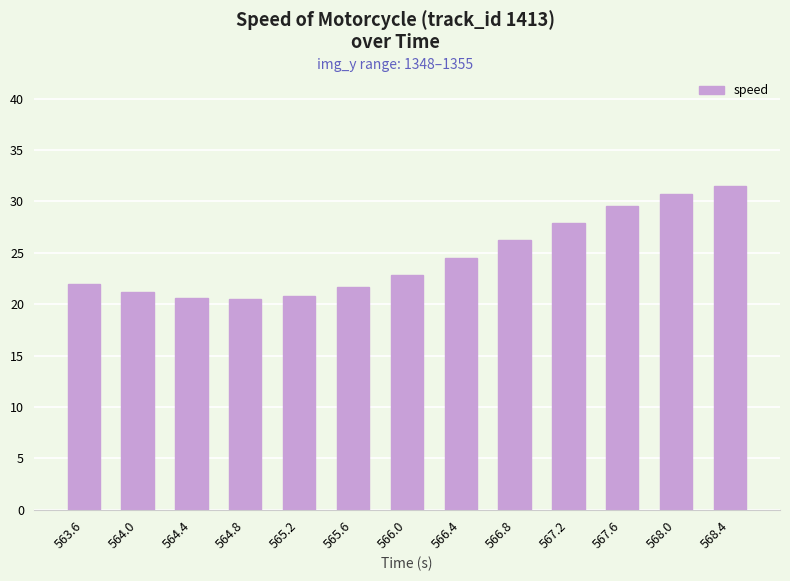

What value does the data have at 566.0?

22.9